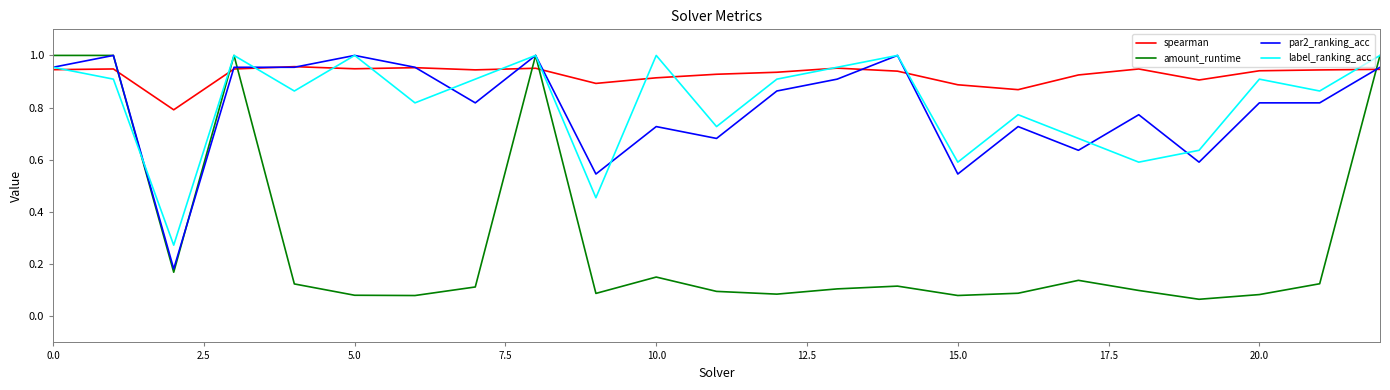

True or false: amount_runtime and spearman intersect in this chart.

True